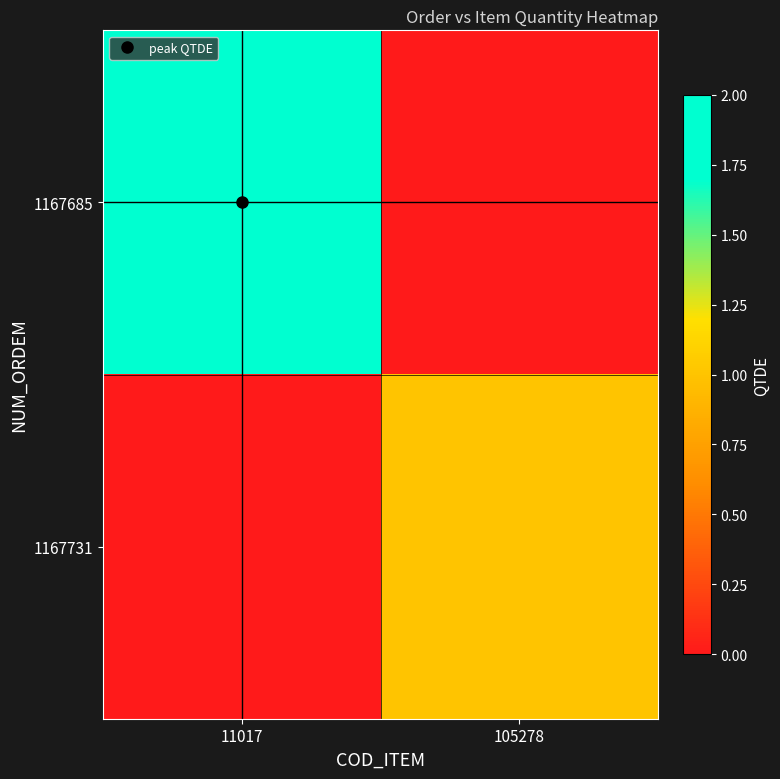

Reading left to right, what are all the values shown in this chart?

1167685: 11017=2	105278=0
1167731: 11017=0	105278=1